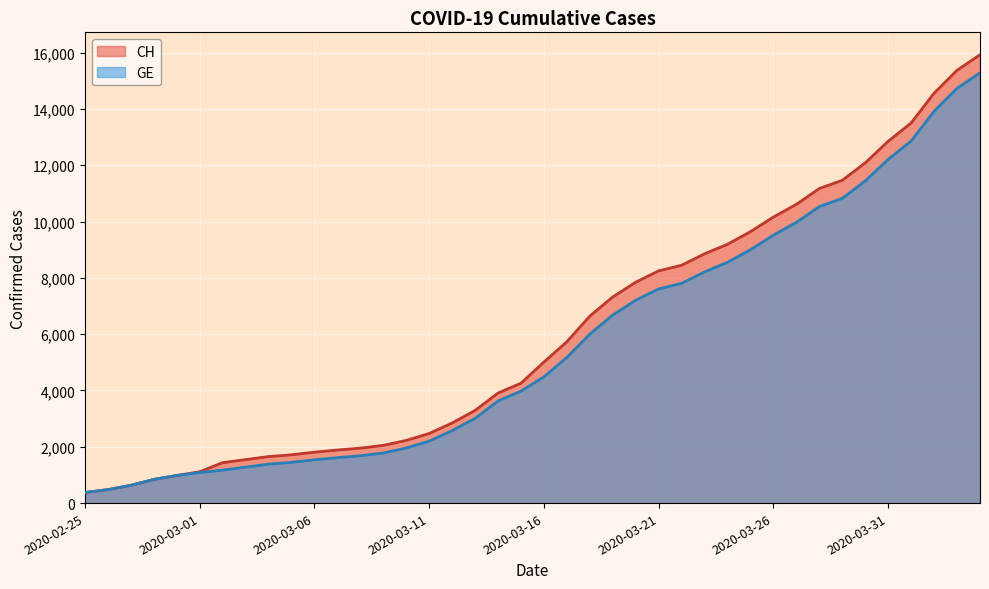

At how many categories does at least one series exceed 8720?

13